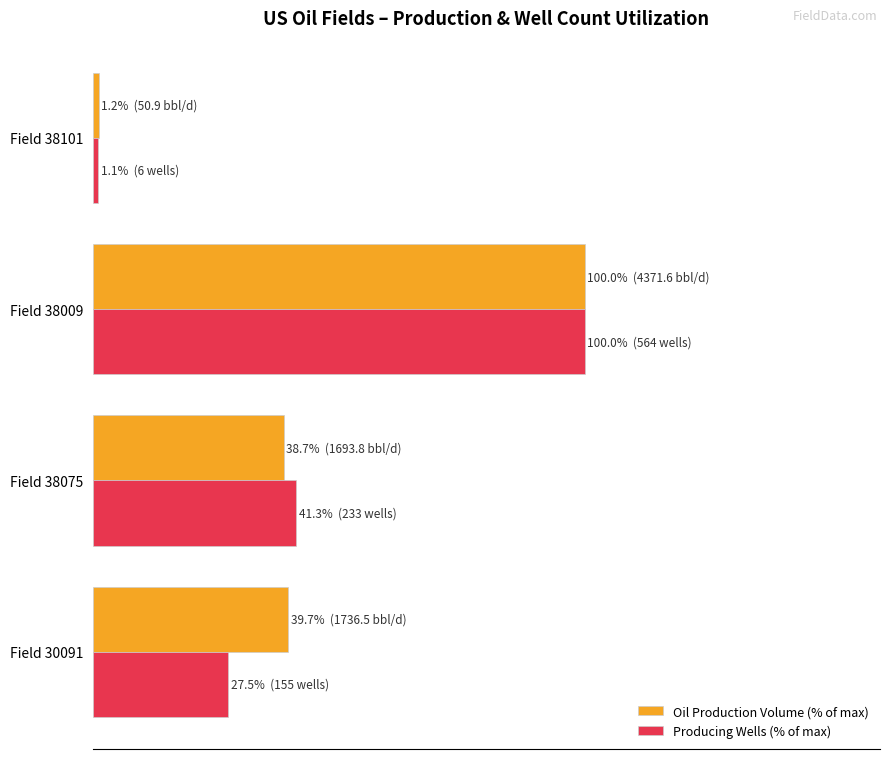

What is the minimum value shown in the chart?

1.1